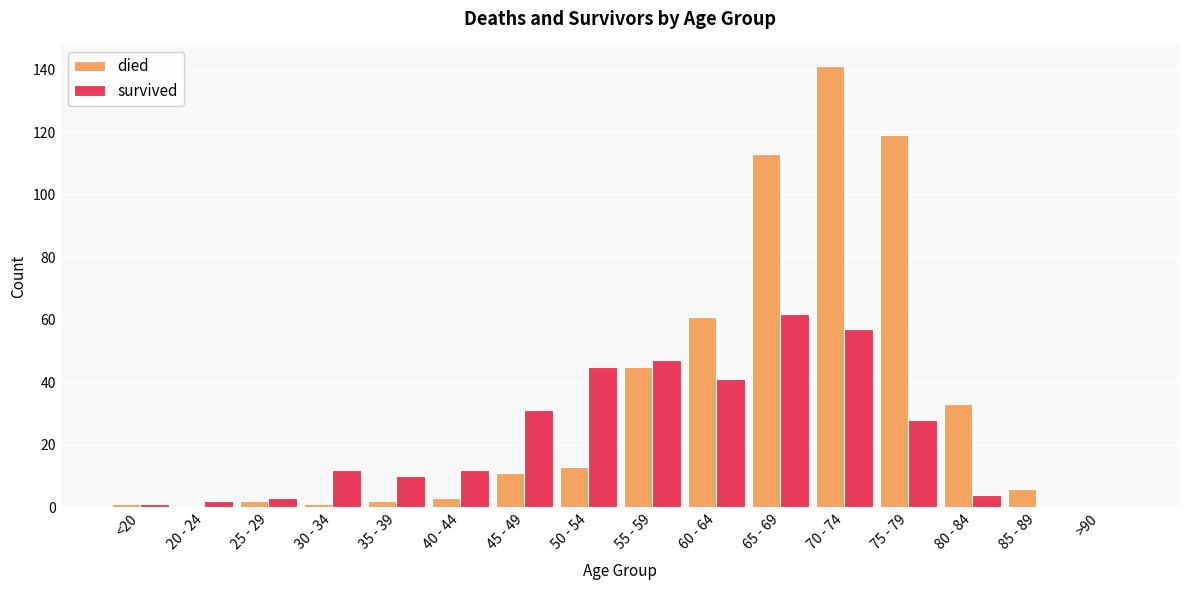

What is the total value across all series at 30 - 34?

13